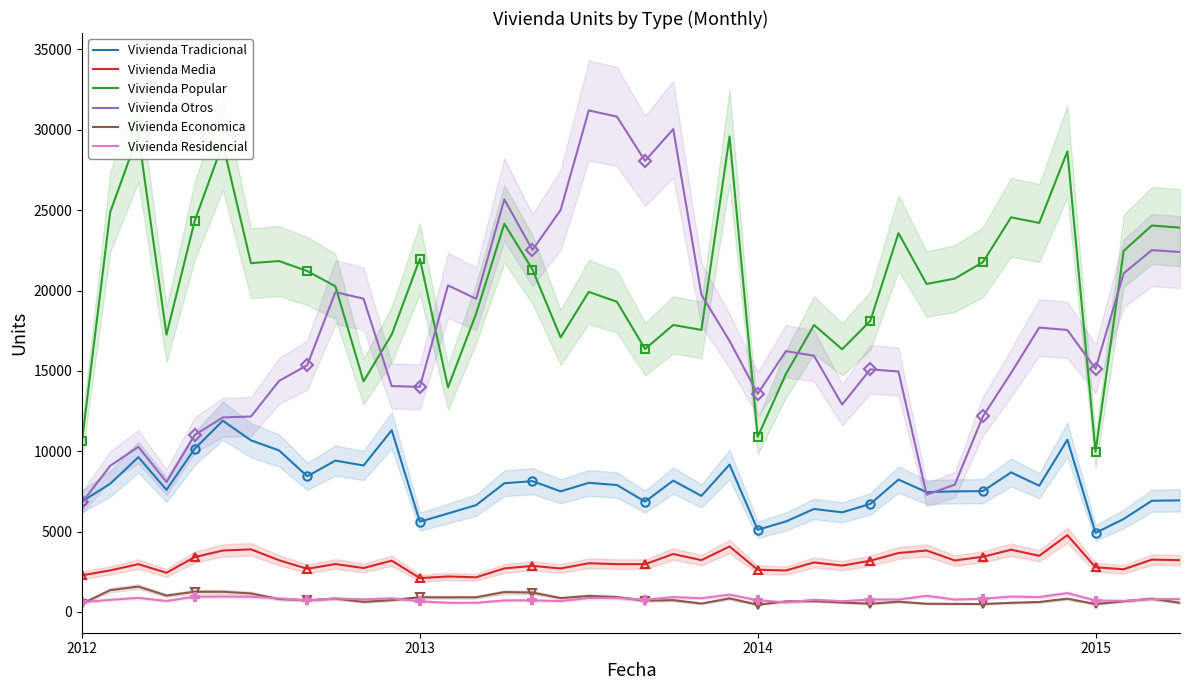

Between 6 and 7, which is larger?

6